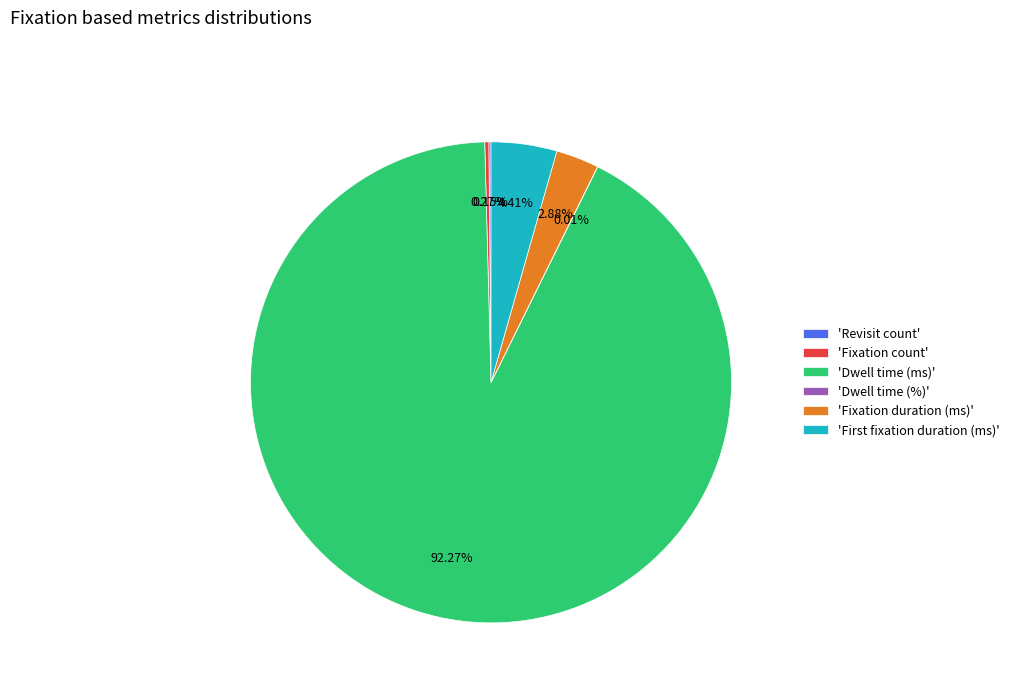

Which slice is the largest?

'Dwell time (ms)'